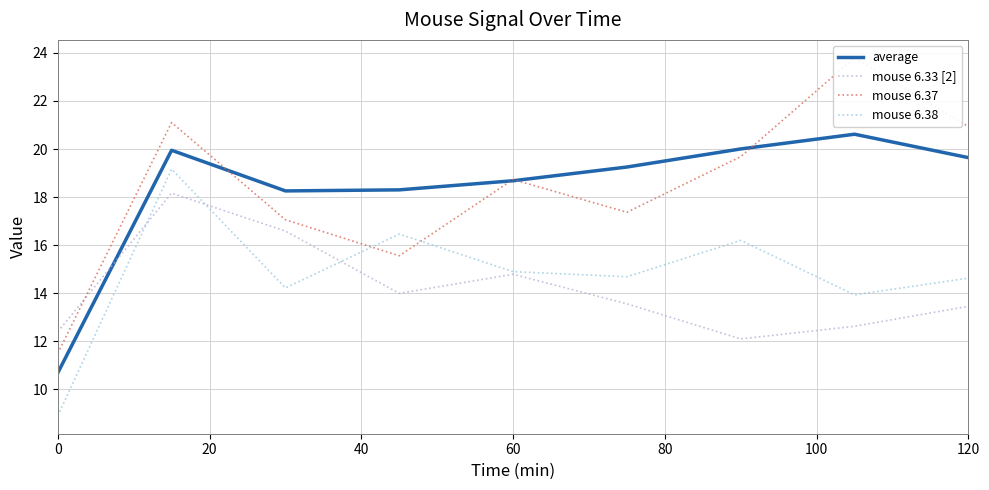

What is the minimum value for mouse 6.33 [2]?

12.1